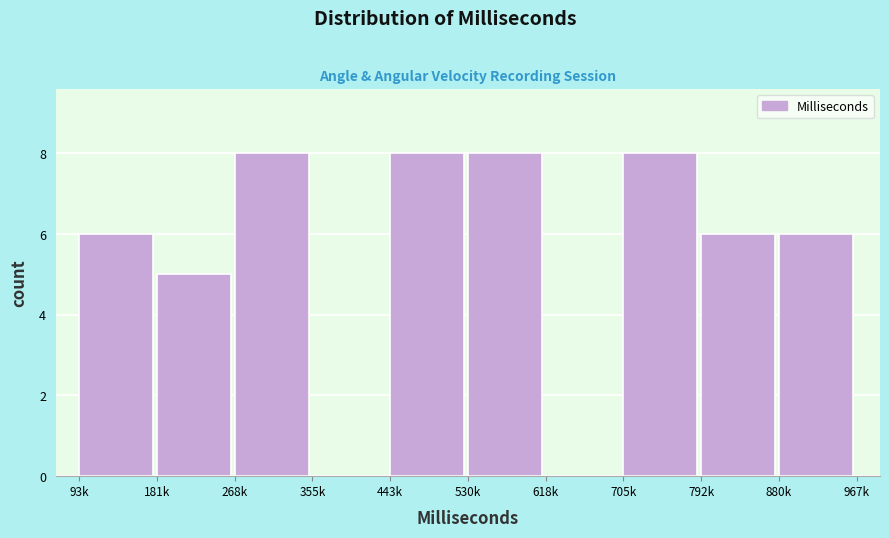

Reading left to right, transcribe all the data shown in this chart.

93k=6	181k=5	268k=8	355k=0	443k=8	530k=8	618k=0	705k=8	792k=6	880k=6